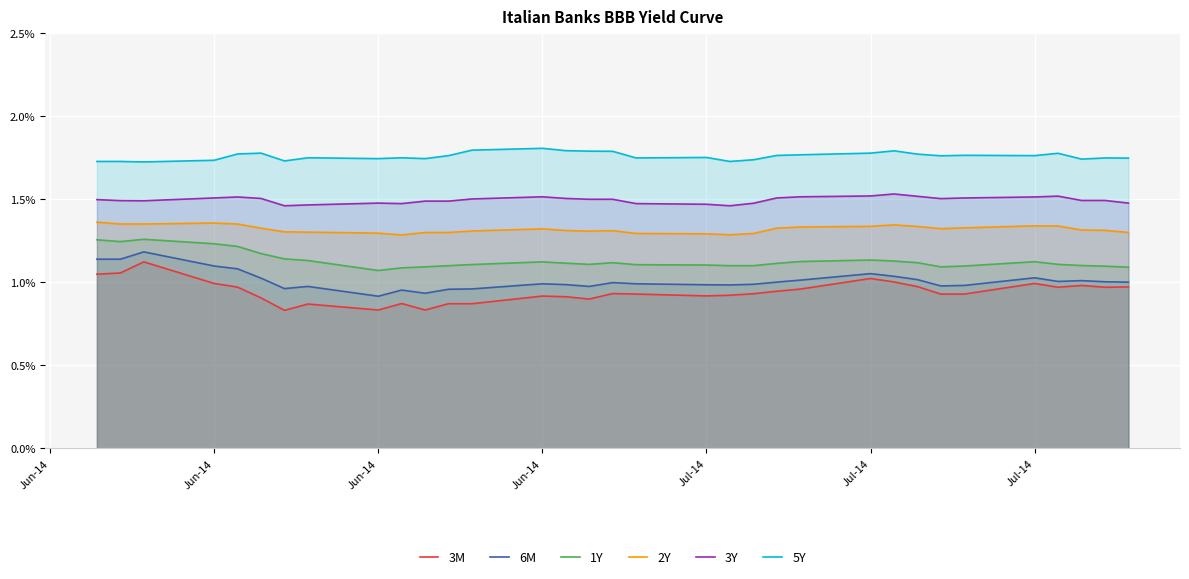

Reading left to right, transcribe all the data shown in this chart.

3M: 1.1	1.1	1.1	1.0	1.0	0.9	0.8	0.9	0.8	0.9	0.8	0.9	0.9	0.9	0.9	0.9	0.9	0.9	0.9	0.9	0.9	0.9	1.0	1.0	1.0	1.0	0.9	0.9	1.0	1.0	1.0	1.0	1.0
6M: 1.1	1.1	1.2	1.1	1.1	1.0	1.0	1.0	0.9	1.0	0.9	1.0	1.0	1.0	1.0	1.0	1.0	1.0	1.0	1.0	1.0	1.0	1.0	1.1	1.0	1.0	1.0	1.0	1.0	1.0	1.0	1.0	1.0
1Y: 1.3	1.2	1.3	1.2	1.2	1.2	1.1	1.1	1.1	1.1	1.1	1.1	1.1	1.1	1.1	1.1	1.1	1.1	1.1	1.1	1.1	1.1	1.1	1.1	1.1	1.1	1.1	1.1	1.1	1.1	1.1	1.1	1.1
2Y: 1.4	1.4	1.4	1.4	1.4	1.3	1.3	1.3	1.3	1.3	1.3	1.3	1.3	1.3	1.3	1.3	1.3	1.3	1.3	1.3	1.3	1.3	1.3	1.3	1.3	1.3	1.3	1.3	1.3	1.3	1.3	1.3	1.3
3Y: 1.5	1.5	1.5	1.5	1.5	1.5	1.5	1.5	1.5	1.5	1.5	1.5	1.5	1.5	1.5	1.5	1.5	1.5	1.5	1.5	1.5	1.5	1.5	1.5	1.5	1.5	1.5	1.5	1.5	1.5	1.5	1.5	1.5
5Y: 1.7	1.7	1.7	1.7	1.8	1.8	1.7	1.8	1.7	1.8	1.7	1.8	1.8	1.8	1.8	1.8	1.8	1.8	1.8	1.7	1.7	1.8	1.8	1.8	1.8	1.8	1.8	1.8	1.8	1.8	1.7	1.8	1.7